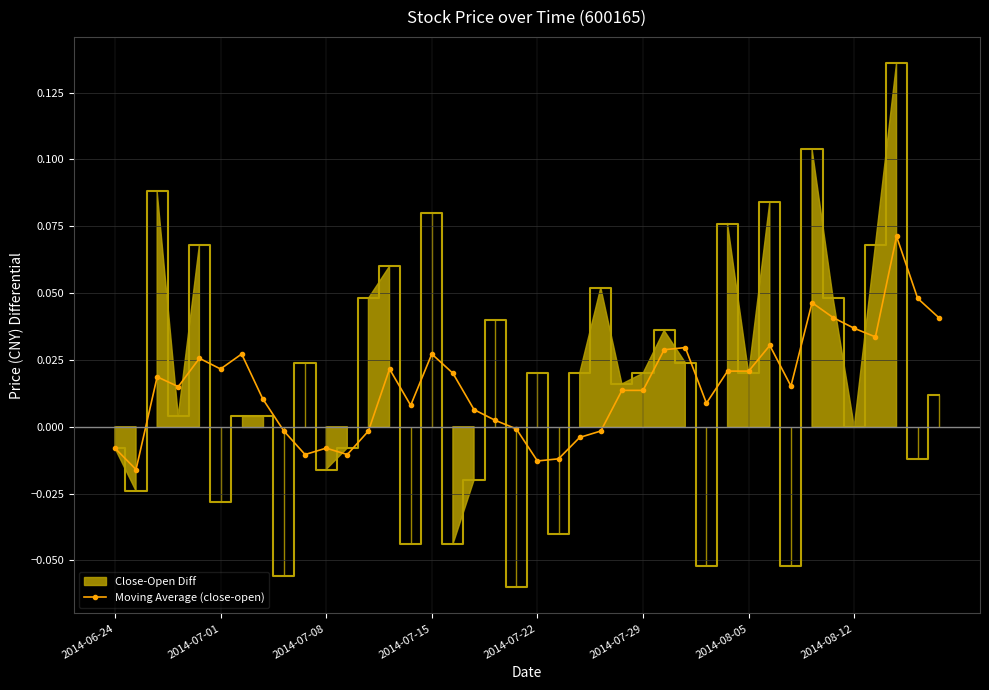

How many lines are shown in the chart?

1